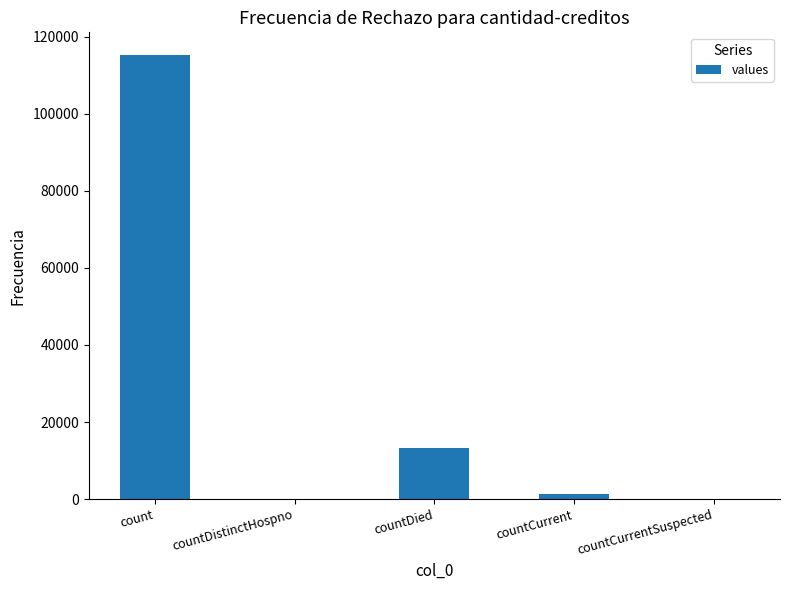

At which label does the data first exceed 1383?

count